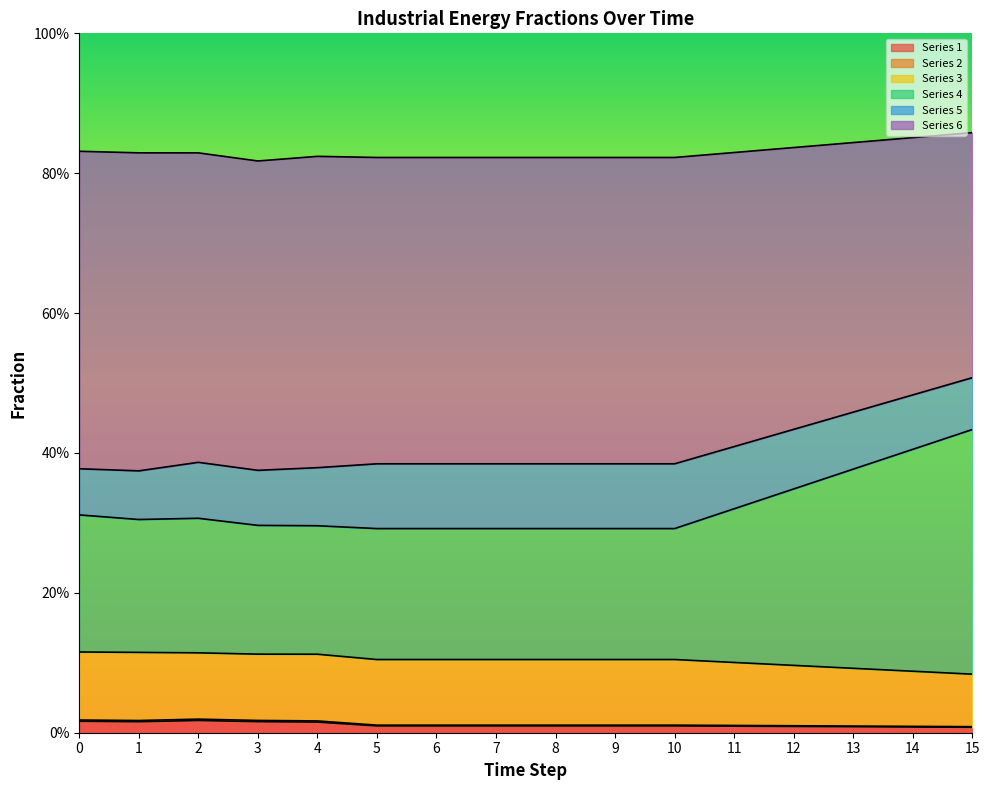

Does the chart display data point markers on the line(s)?

No